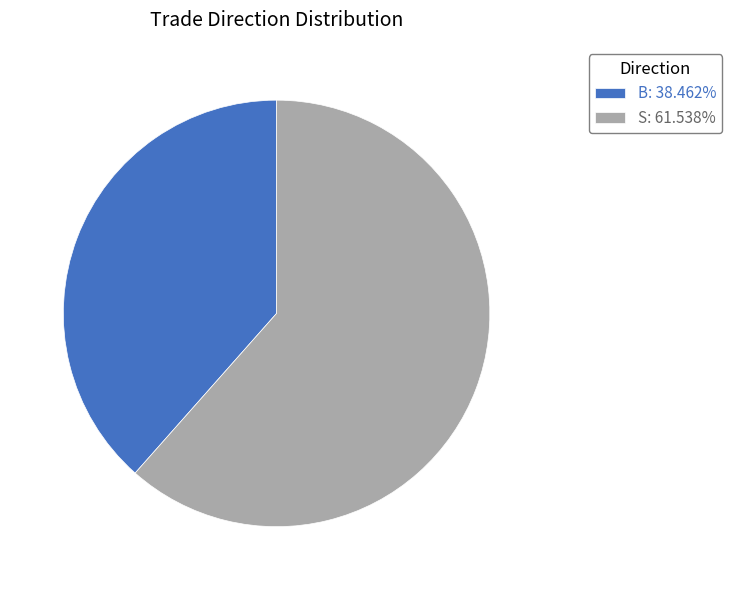

Combined, do S: 61.538% and B: 38.462% account for over 50%?

Yes